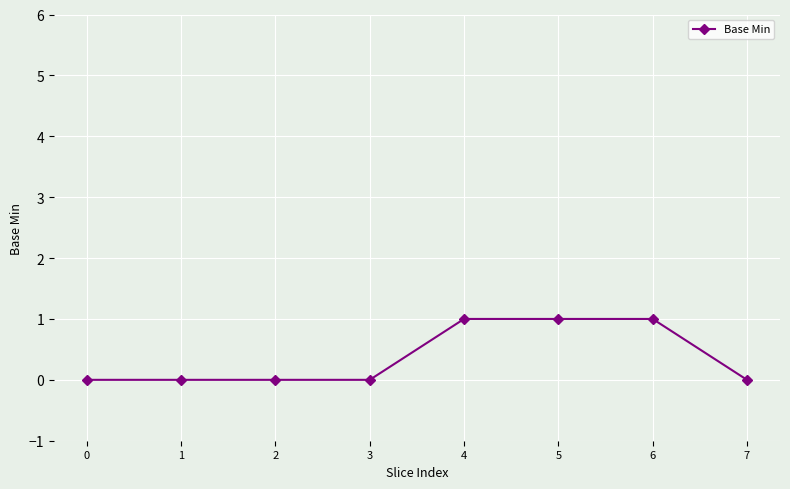

Reading left to right, what are all the values shown in this chart?

0=0	1=0	2=0	3=0	4=1	5=1	6=1	7=0